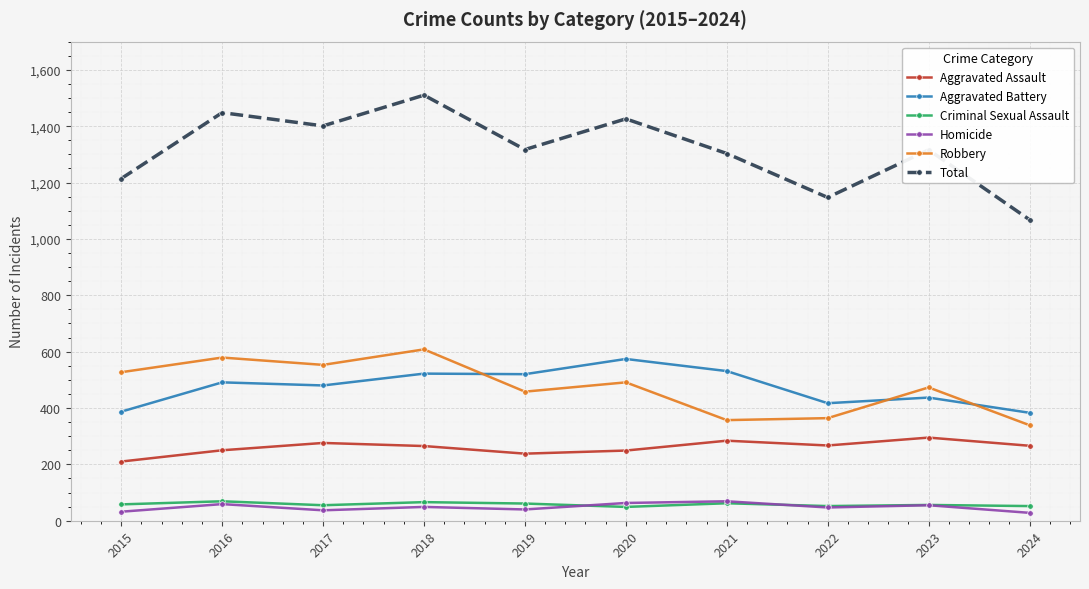

What value does the Total series have at 2021, to the nearest 50?

1300